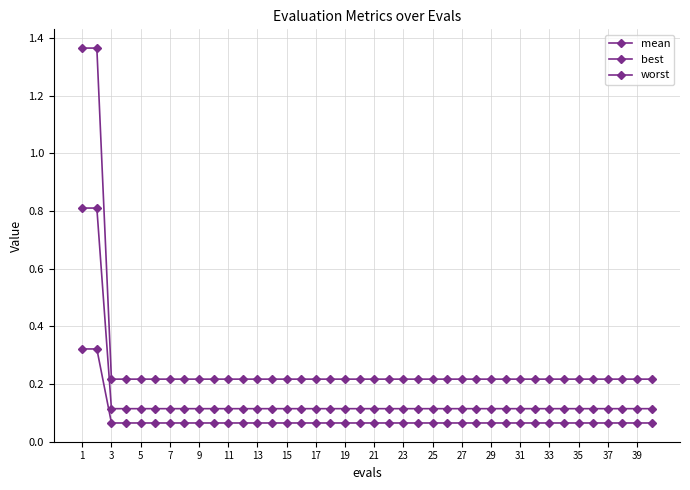

True or false: mean and worst cross at least once.

False